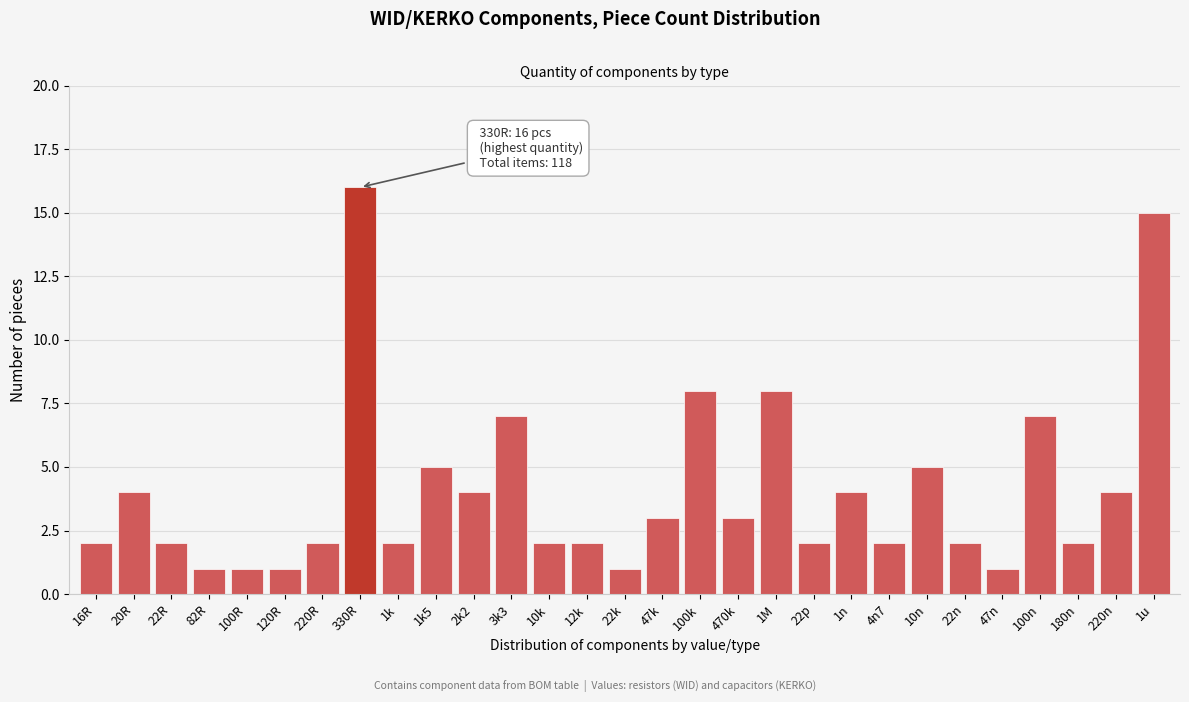

Reading left to right, list all the values displayed in this chart.

2	4	2	1	1	1	2	16	2	5	4	7	2	2	1	3	8	3	8	2	4	2	5	2	1	7	2	4	15